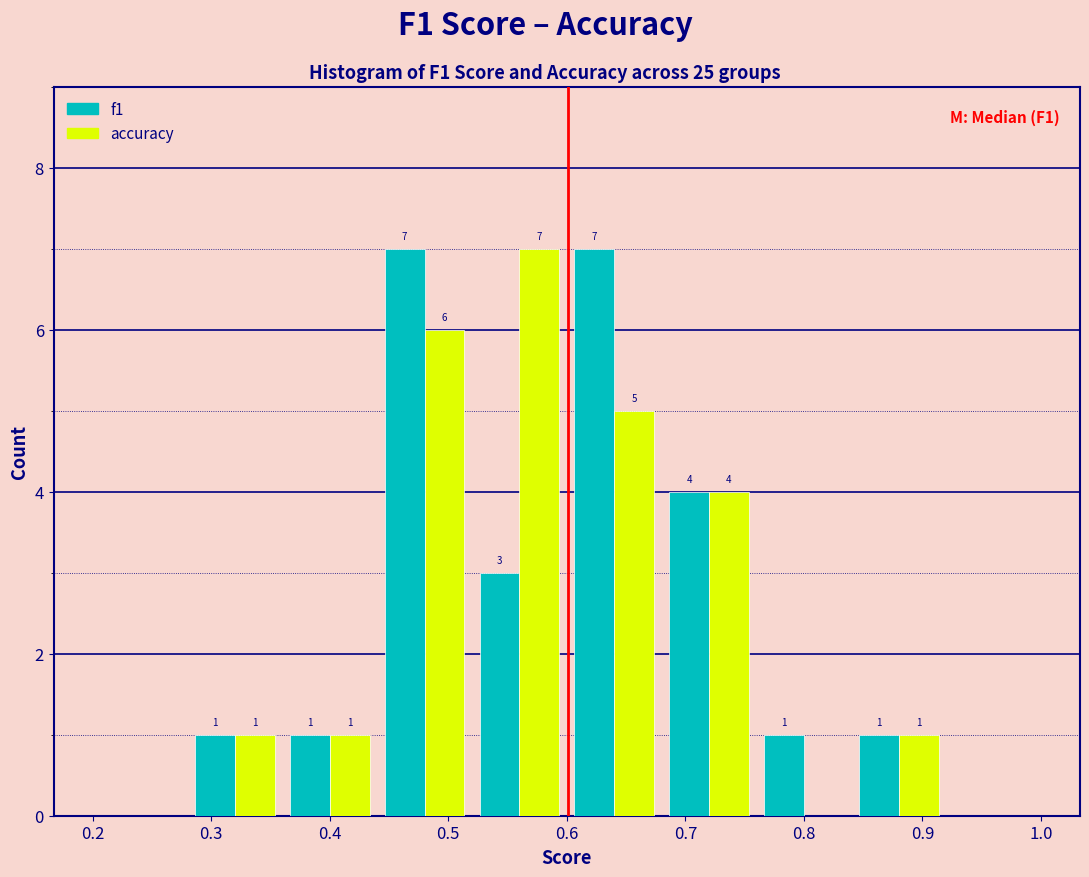

In the accuracy series, which range on the x-axis has the tallest bar?

0.52 to 0.60